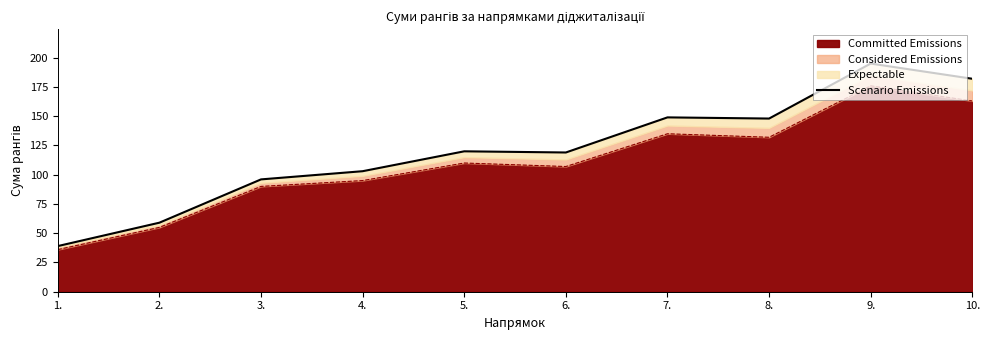

How many points are higher than both their immediate neighbors (excluding endpoints)?

3